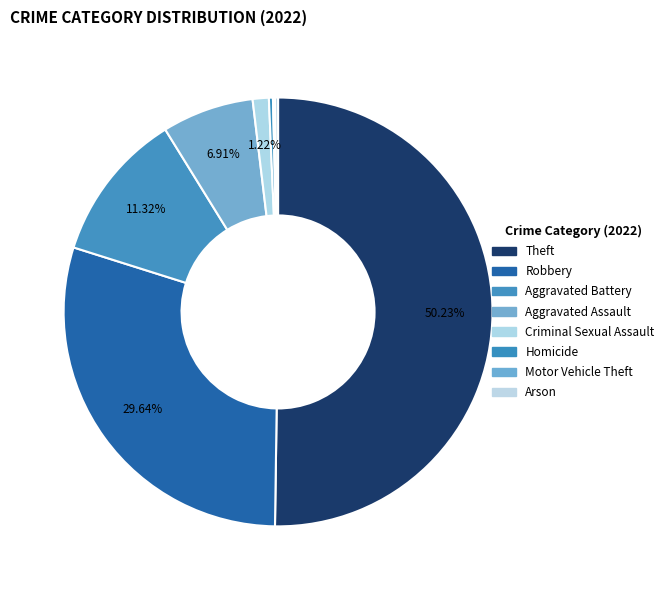

Which category accounts for the majority?

Theft